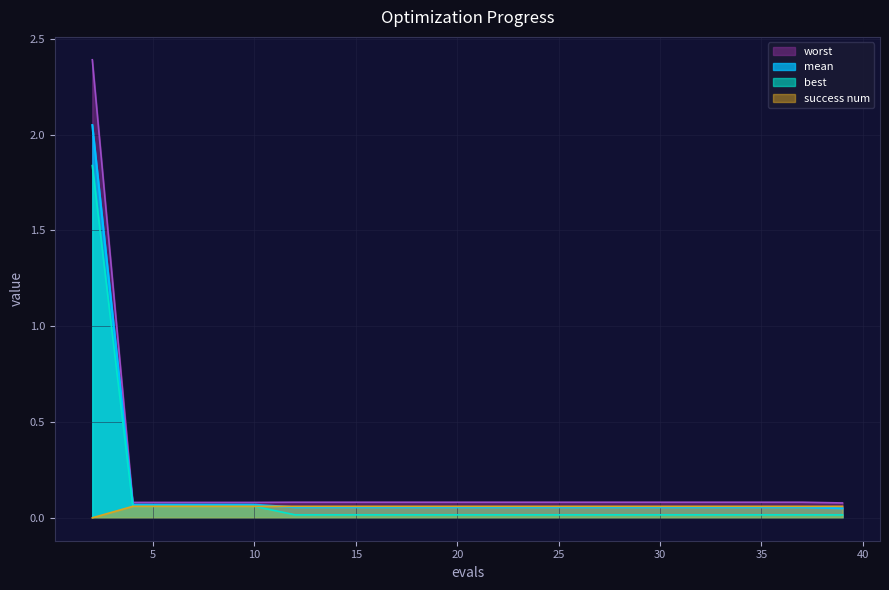

Reading left to right, transcribe all the data shown in this chart.

mean: 2=2.0	4=0.1	6=0.1	8=0.1	10=0.1	12=0.1	14=0.1	16=0.1	17=0.1	19=0.1	21=0.1	23=0.1	25=0.1	27=0.1	29=0.1	31=0.1	33=0.1	35=0.1	37=0.1	39=0.0
best: 2=1.8	4=0.1	6=0.1	8=0.1	10=0.1	12=0.0	14=0.0	16=0.0	17=0.0	19=0.0	21=0.0	23=0.0	25=0.0	27=0.0	29=0.0	31=0.0	33=0.0	35=0.0	37=0.0	39=0.0
worst: 2=2.4	4=0.1	6=0.1	8=0.1	10=0.1	12=0.1	14=0.1	16=0.1	17=0.1	19=0.1	21=0.1	23=0.1	25=0.1	27=0.1	29=0.1	31=0.1	33=0.1	35=0.1	37=0.1	39=0.1
success num: 2=0.0	4=0.1	6=0.1	8=0.1	10=0.1	12=0.1	14=0.1	16=0.1	17=0.1	19=0.1	21=0.1	23=0.1	25=0.1	27=0.1	29=0.1	31=0.1	33=0.1	35=0.1	37=0.1	39=0.1